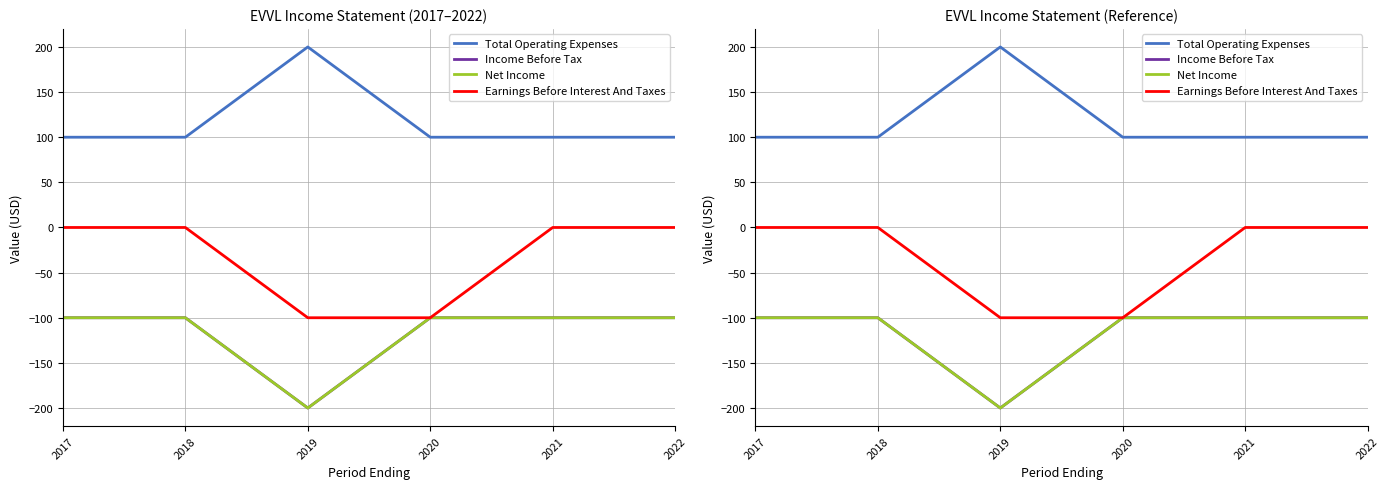

Where is Total Operating Expenses nearest to the value 150?

2017